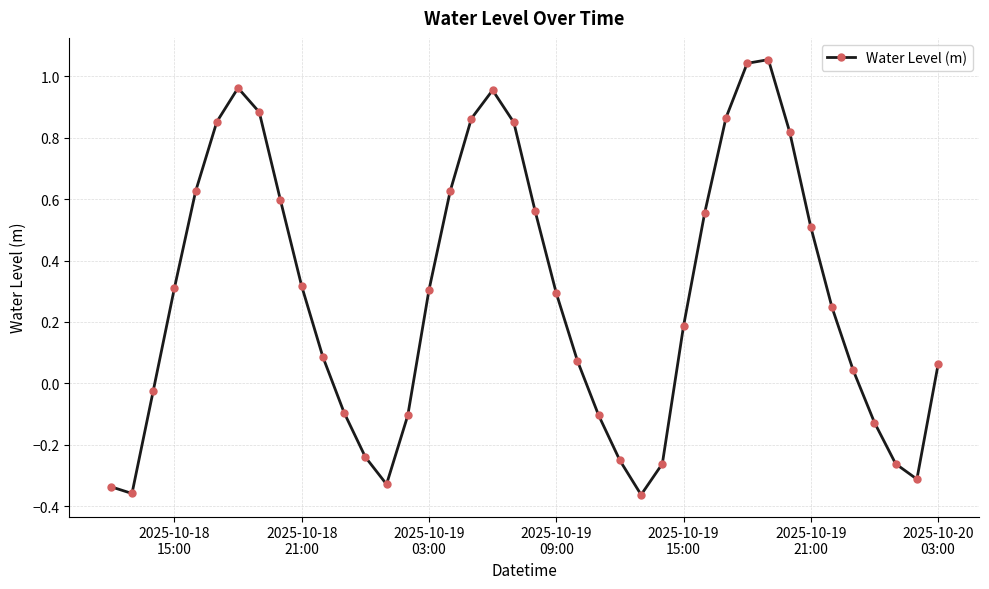

What is the difference between the maximum and second lowest values?

1.4